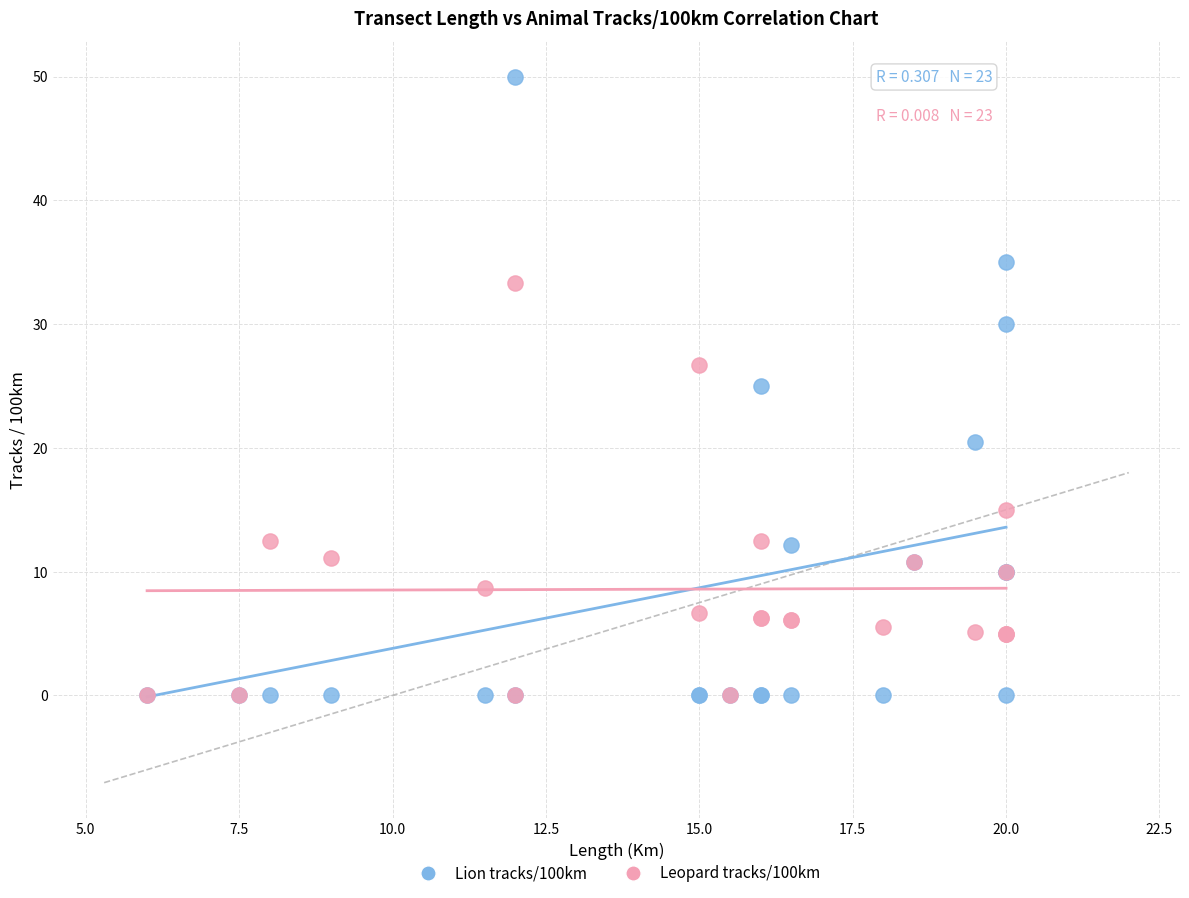

What are all the series names shown in the legend?

Lion tracks/100km, Leopard tracks/100km